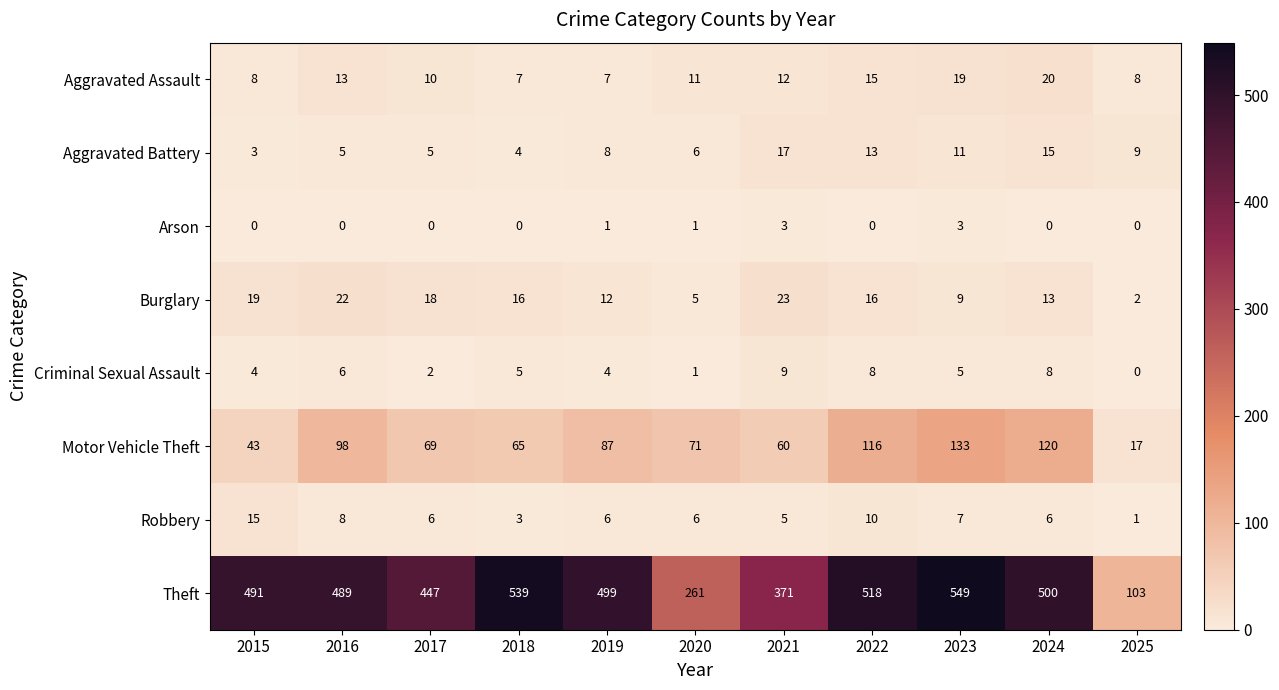

The Aggravated Assault series shows 8 at 2016. True or false?

False